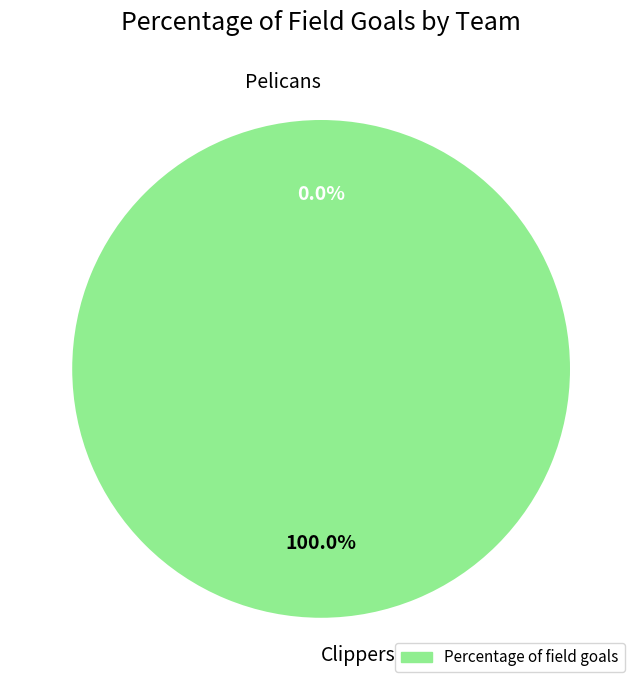

To the nearest percent, what is the difference between the Pelicans and Clippers slice percentages?

100%